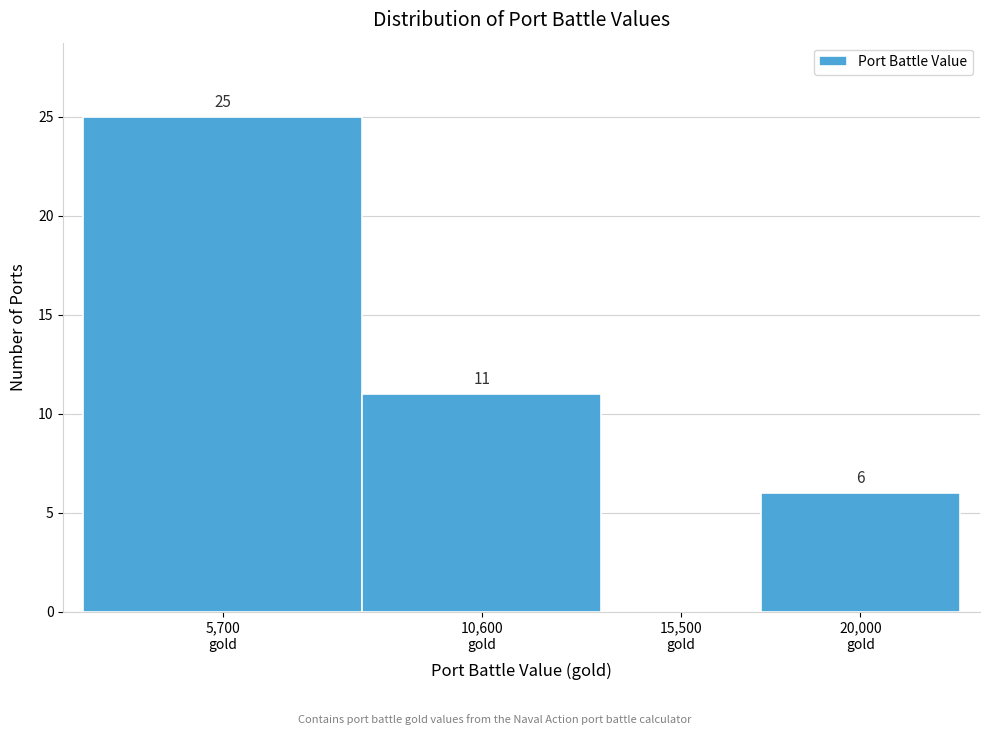

What is the maximum value shown in the chart?

25